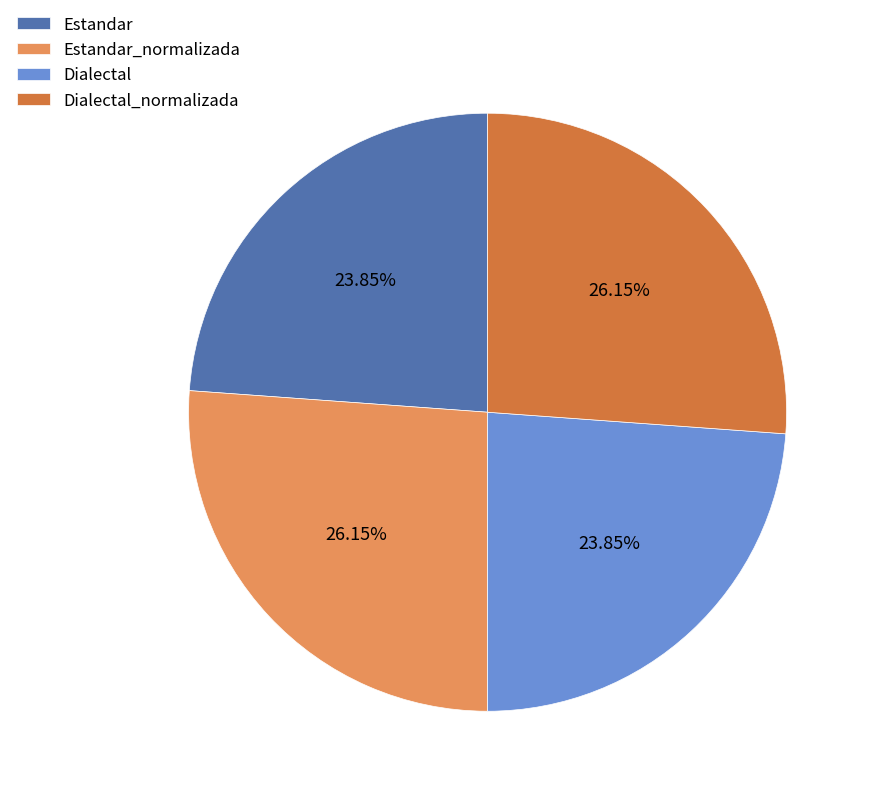

Does any single category account for the majority?

No